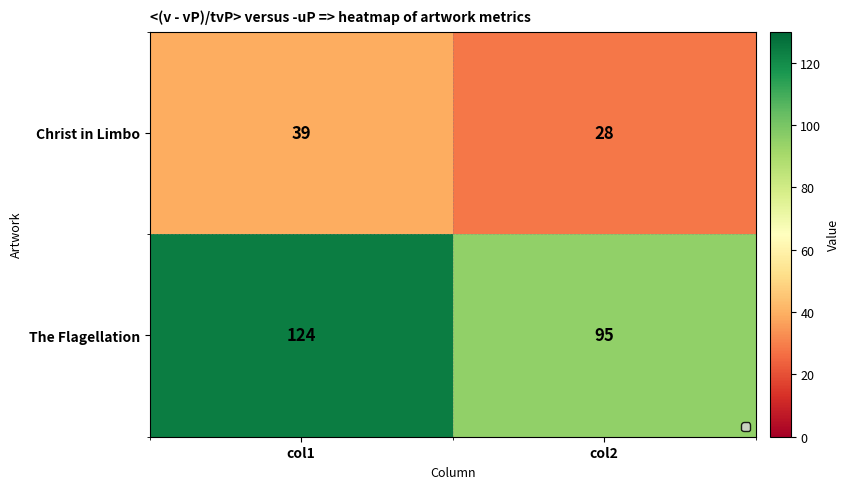

Reading left to right, list all the values displayed in this chart.

col1=39	col2=28